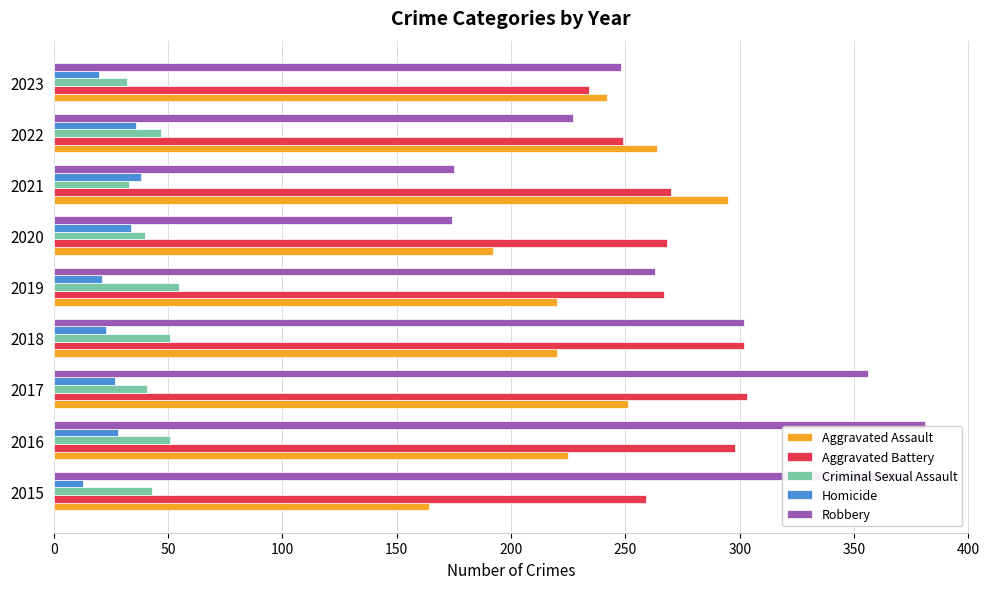

Is the value of Aggravated Battery at 2022 greater than the value of Robbery at 2015?

No